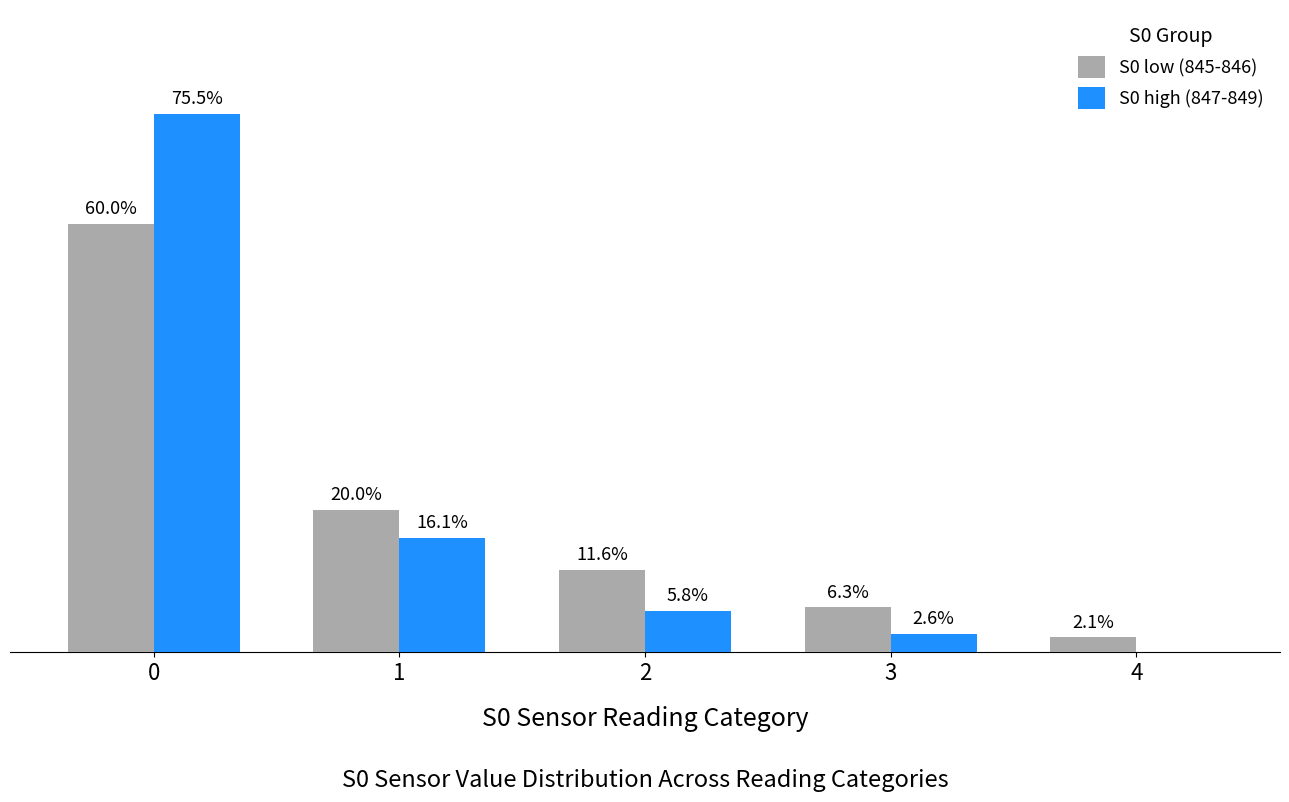

What are all the series names shown in the legend?

S0 low (845-846), S0 high (847-849)